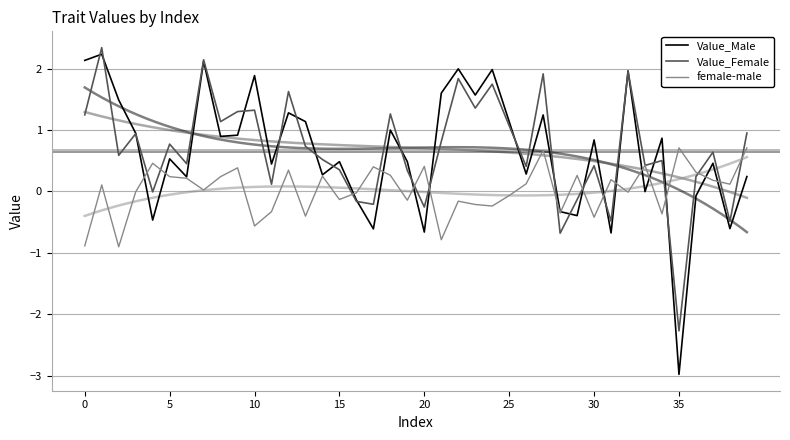

Reading right to left, list all the values displayed in this chart.

Value_Male: 0.2	-0.6	0.5	-0.1	-3.0	0.9	-0.0	2.0	-0.7	0.8	-0.4	-0.3	1.2	0.3	1.1	2.0	1.6	2.0	1.6	-0.7	0.5	1.0	-0.6	-0.1	0.5	0.3	1.1	1.3	0.4	1.9	0.9	0.9	2.1	0.2	0.5	-0.5	0.9	1.5	2.2	2.1
Value_Female: 1.0	-0.5	0.6	0.2	-2.3	0.5	0.4	1.9	-0.5	0.4	-0.1	-0.7	1.9	0.4	1.1	1.7	1.4	1.8	0.8	-0.3	0.3	1.3	-0.2	-0.2	0.4	0.5	0.7	1.6	0.1	1.3	1.3	1.1	2.1	0.5	0.8	-0.0	0.9	0.6	2.3	1.2
female-male: 0.7	0.1	0.2	0.3	0.7	-0.4	0.4	-0.0	0.2	-0.4	0.3	-0.4	0.7	0.1	-0.1	-0.2	-0.2	-0.2	-0.8	0.4	-0.1	0.3	0.4	-0.0	-0.1	0.2	-0.4	0.3	-0.3	-0.6	0.4	0.2	0.0	0.2	0.2	0.5	-0.0	-0.9	0.1	-0.9